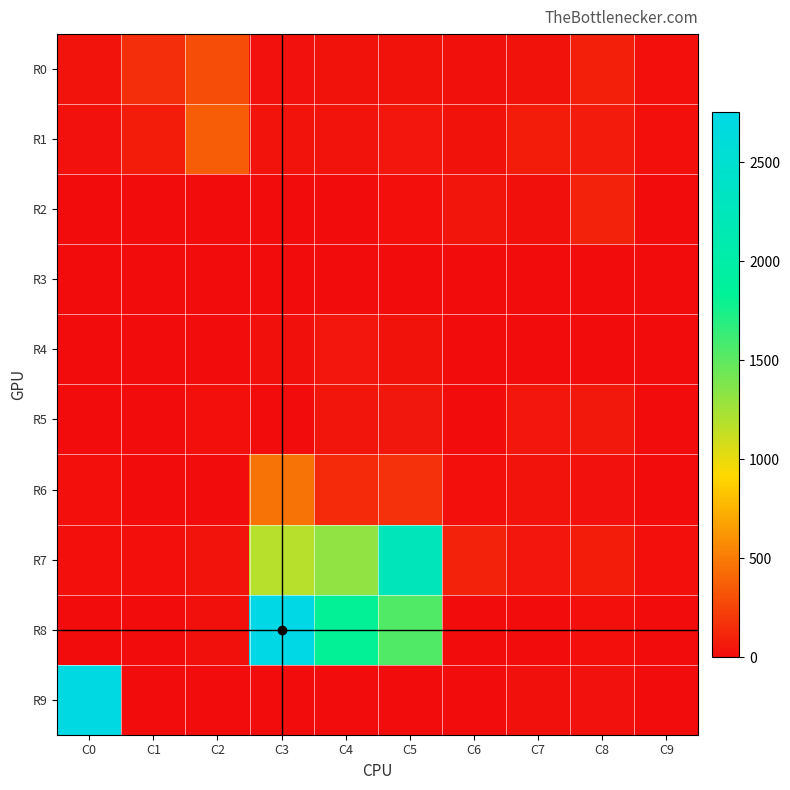

Which series has the widest spread of values?

R8